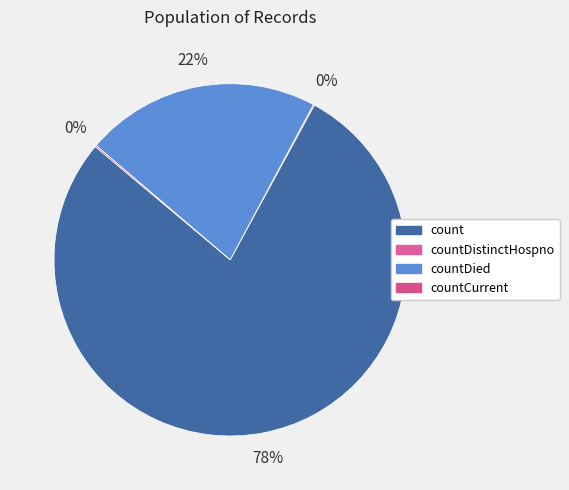

What is the largest slice in the pie chart?

count